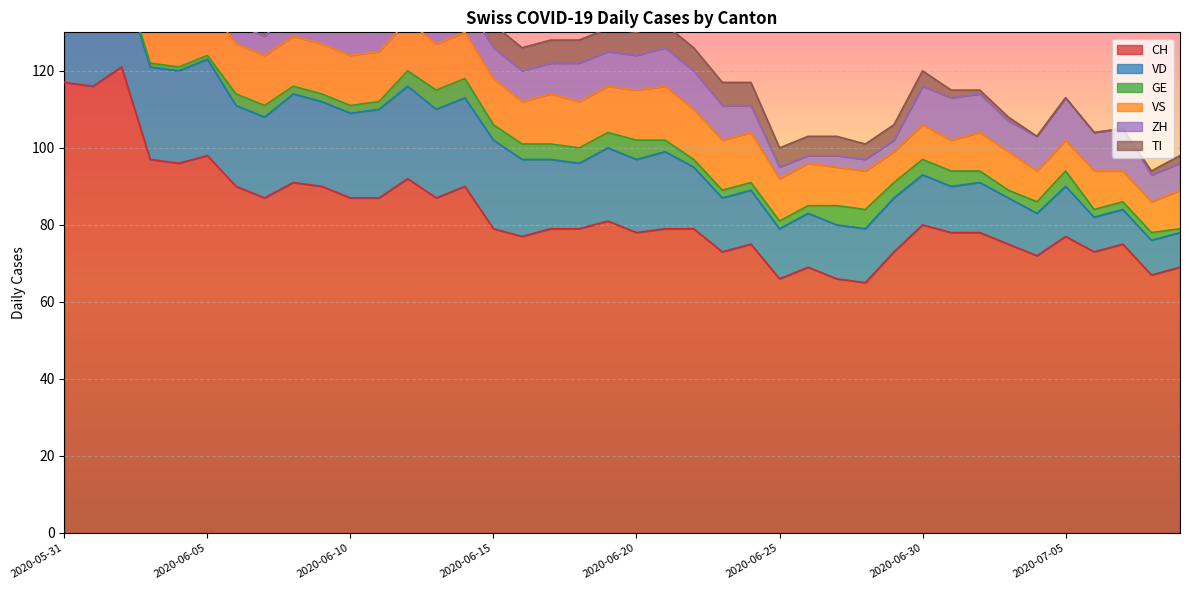

What value does the VD series have at 2020-07-08, to the nearest 5?

10